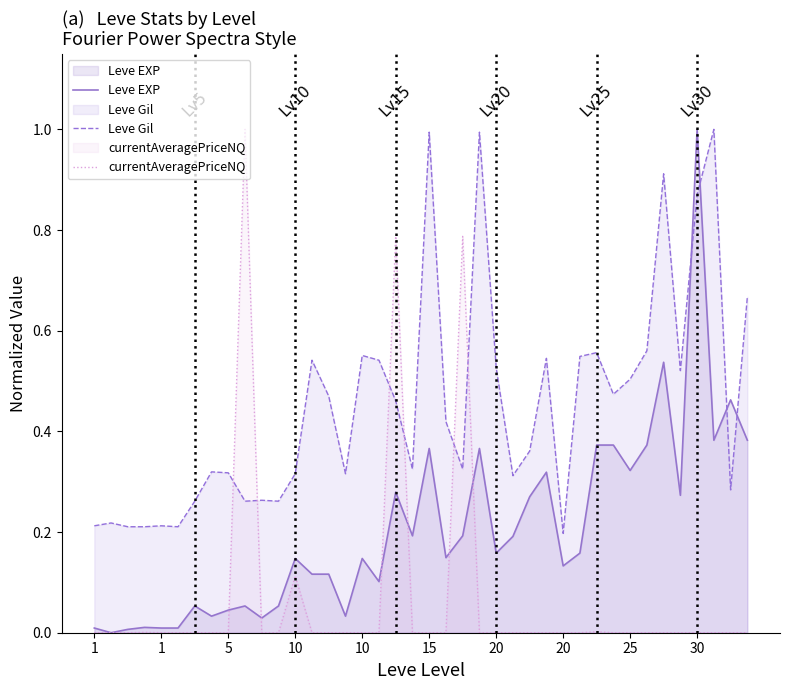

How many times do currentAveragePriceNQ and Leve Gil cross each other?

6